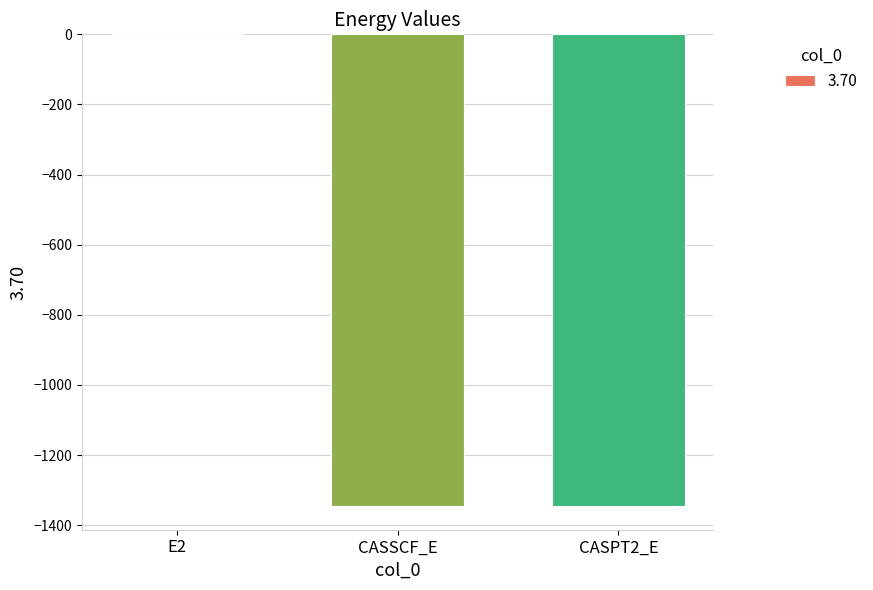

Read the value at CASPT2_E.

-1345.8